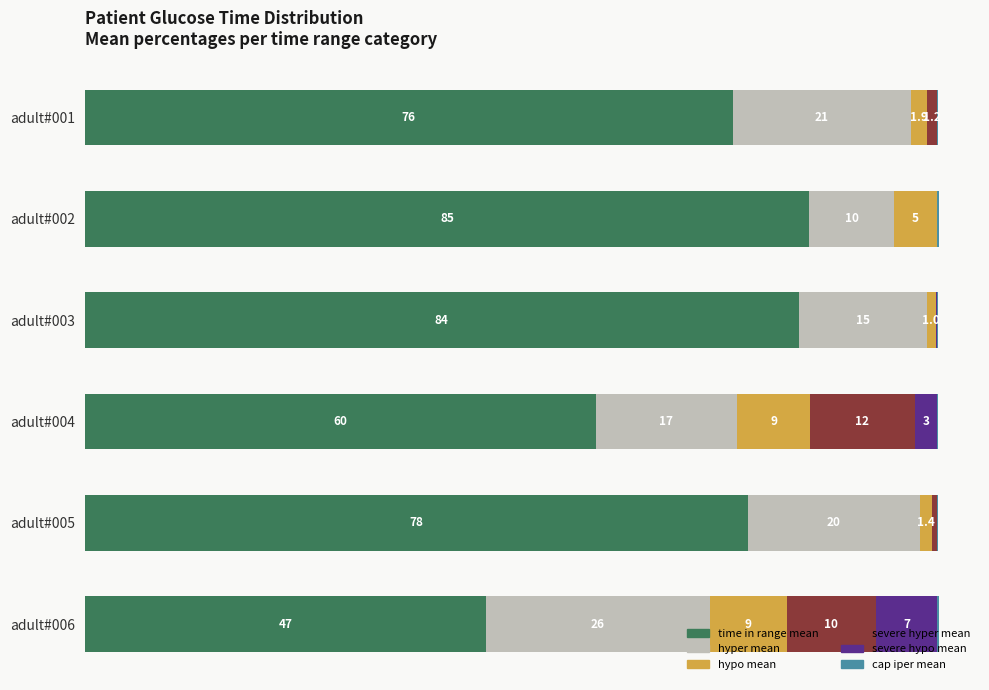

Count the number of categories in the chart.

6